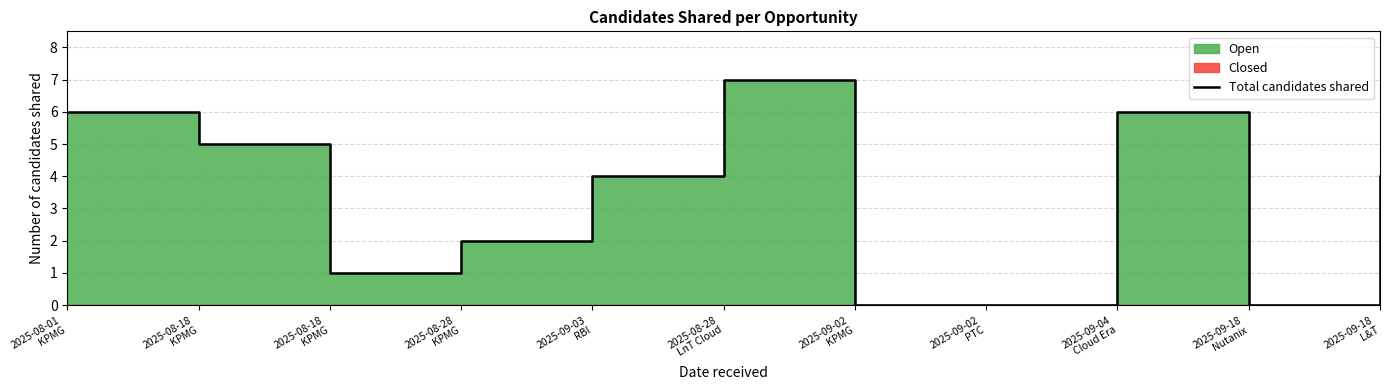

What is the value of the 1st point from the left?

6